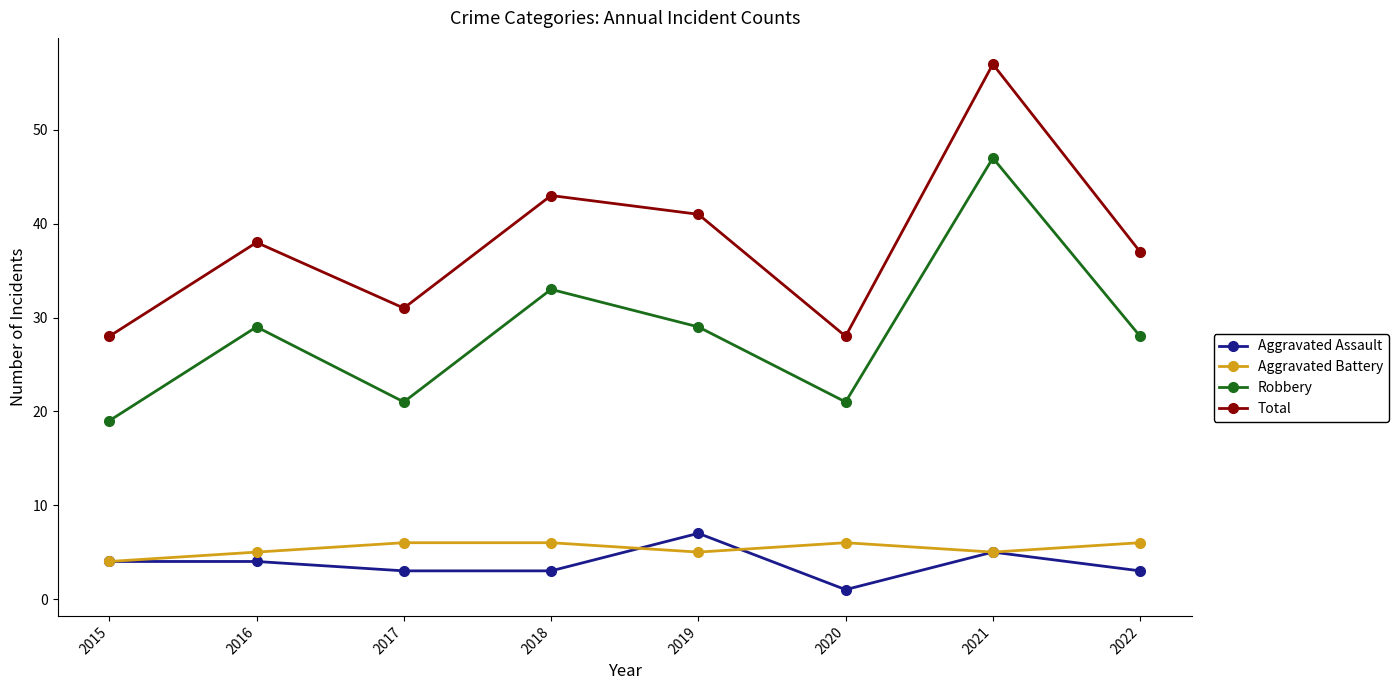

Where is Robbery nearest to the value 33?

2018